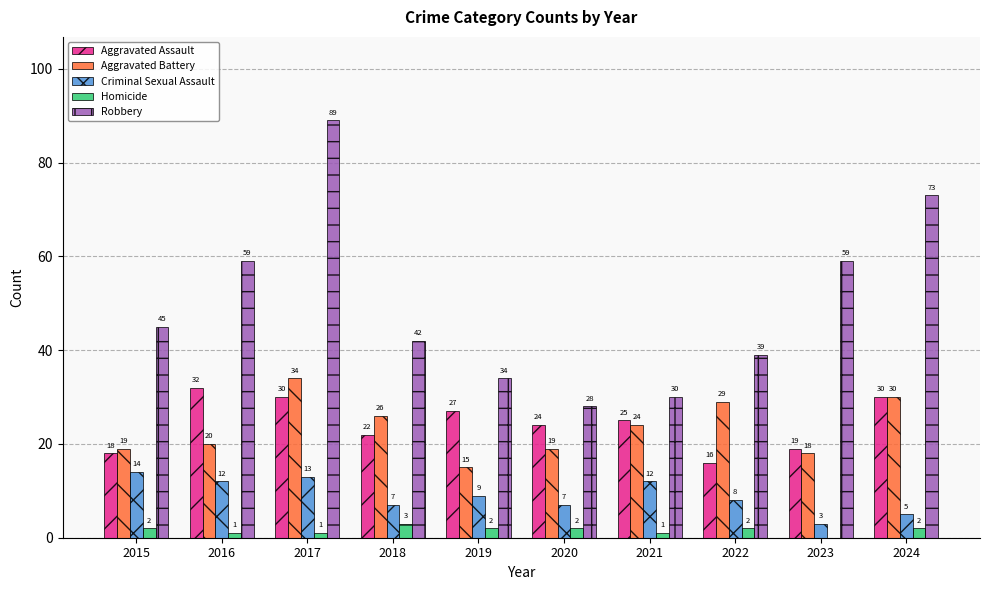

Which series changed the most between 2018 and 2022?

Aggravated Assault